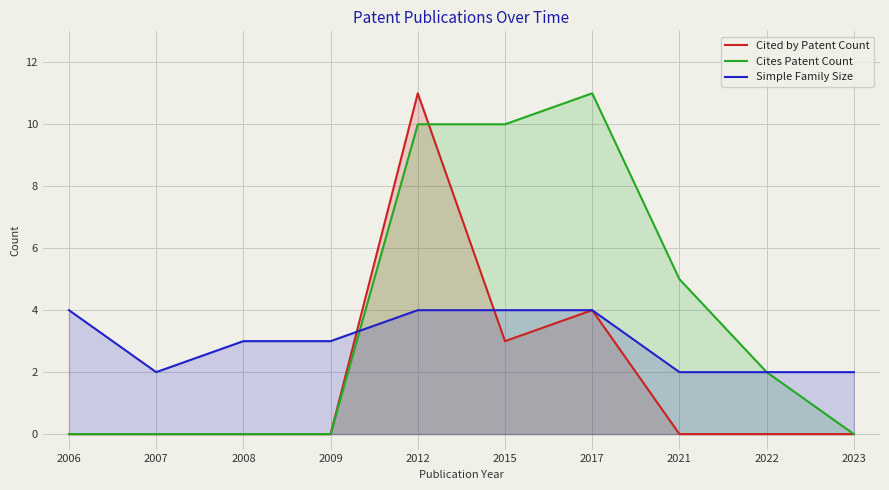

Reading right to left, extract all data points from this chart.

Cited by Patent Count: 0	0	0	4	3	11	0	0	0	0
Cites Patent Count: 0	2	5	11	10	10	0	0	0	0
Simple Family Size: 2	2	2	4	4	4	3	3	2	4